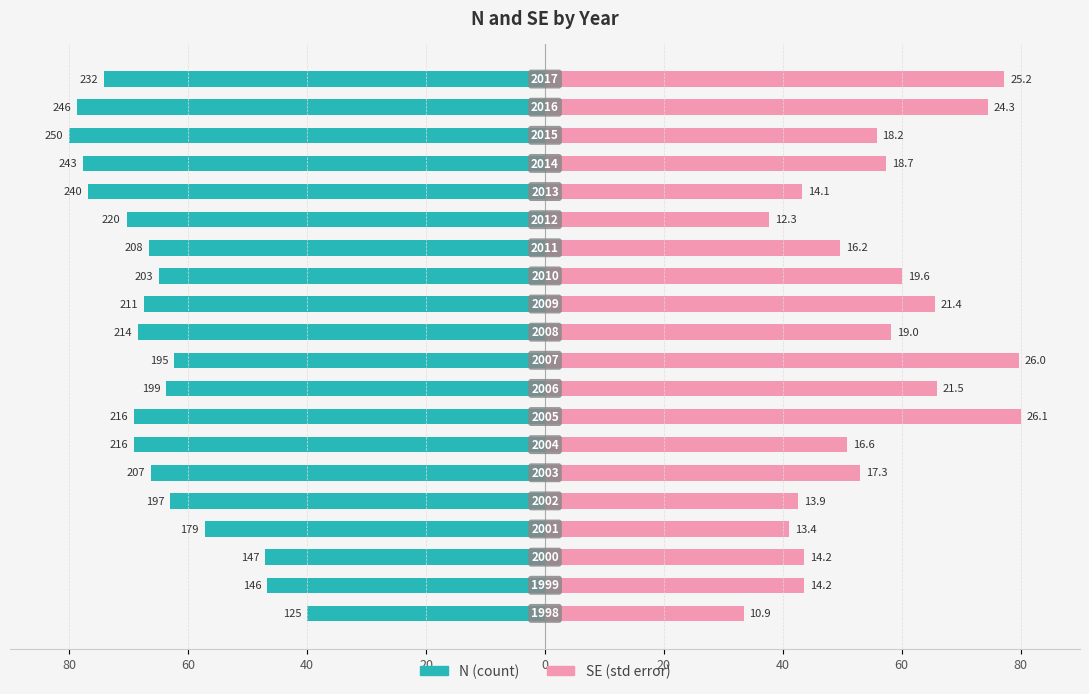

What is the value of the N bar at the 2nd from the left?

-46.7